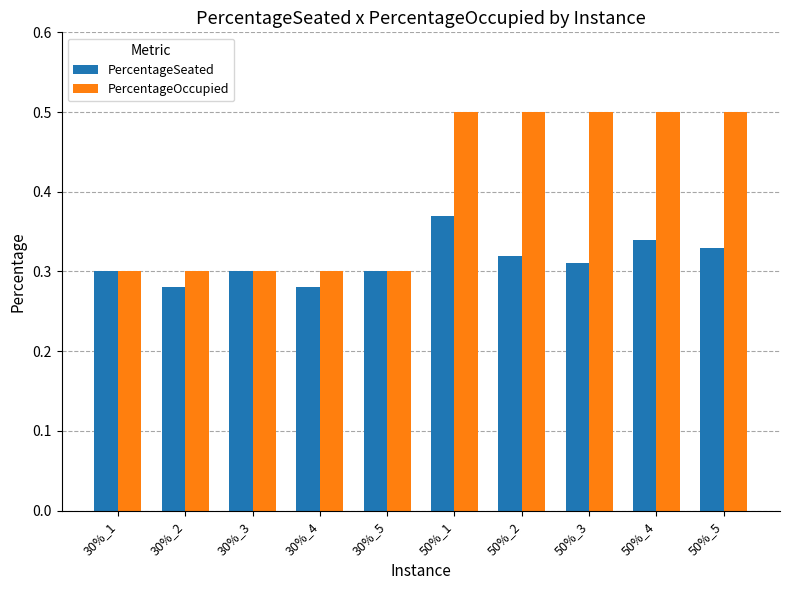

Which series has the largest range (max minus min)?

PercentageOccupied